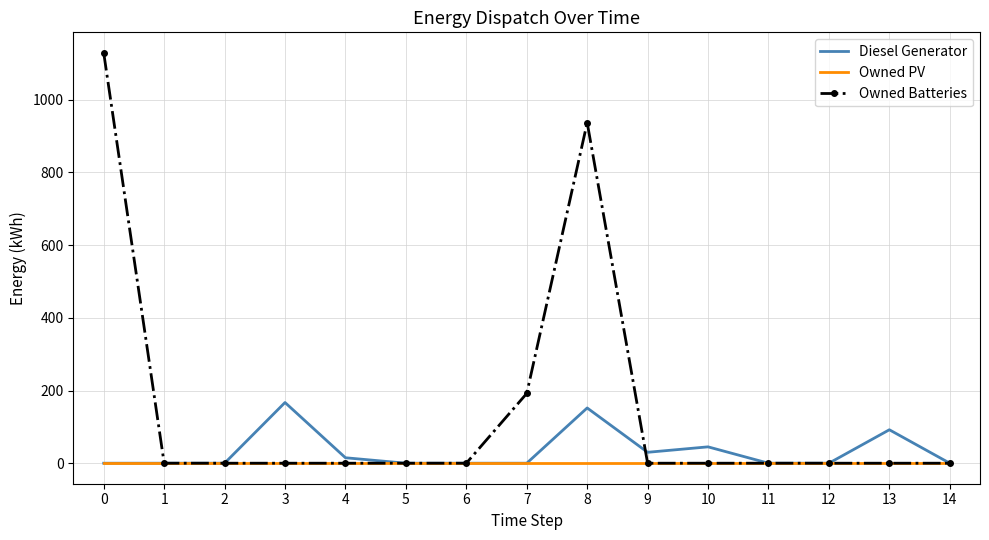

What is the approximate value of Diesel Generator at 8?

152